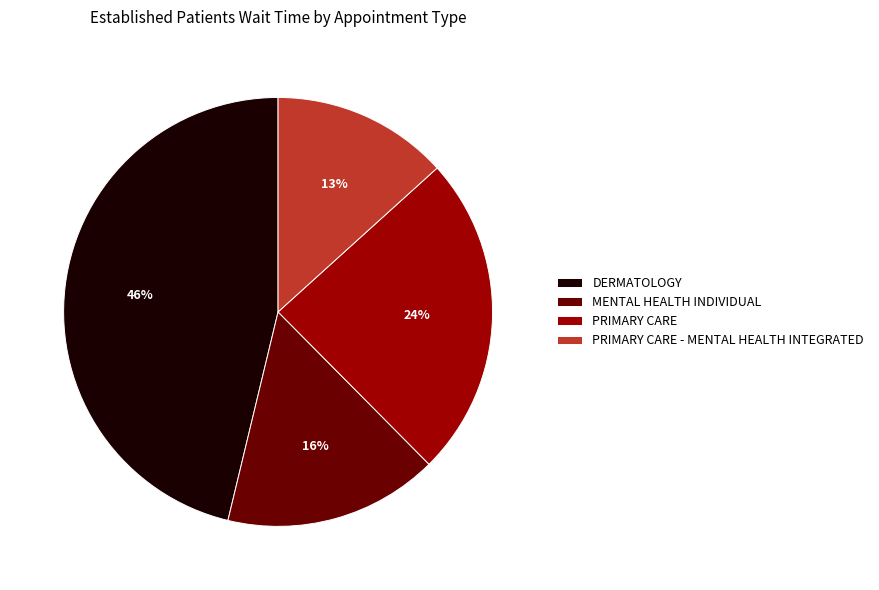

How many slices are in this pie chart?

4